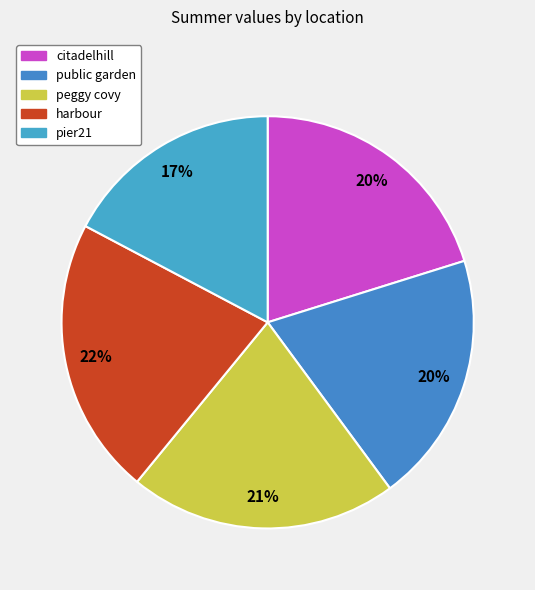

Which slice is the largest?

harbour